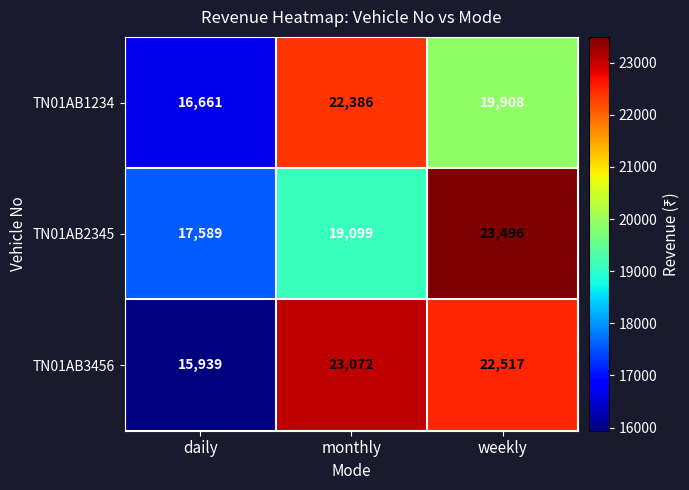

What is the difference between the TN01AB1234 values at monthly and daily?

5725